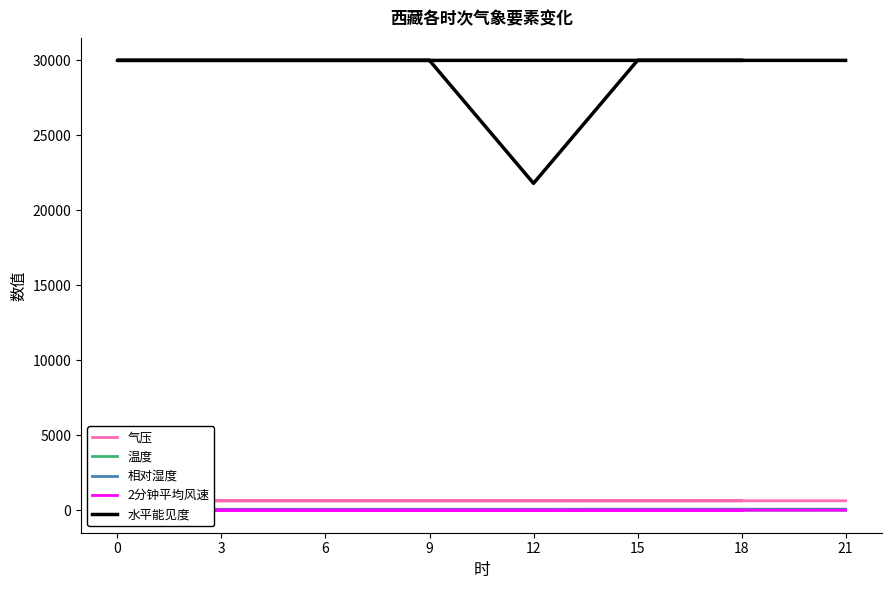

How many 气压 values are between 625 and 628?

5